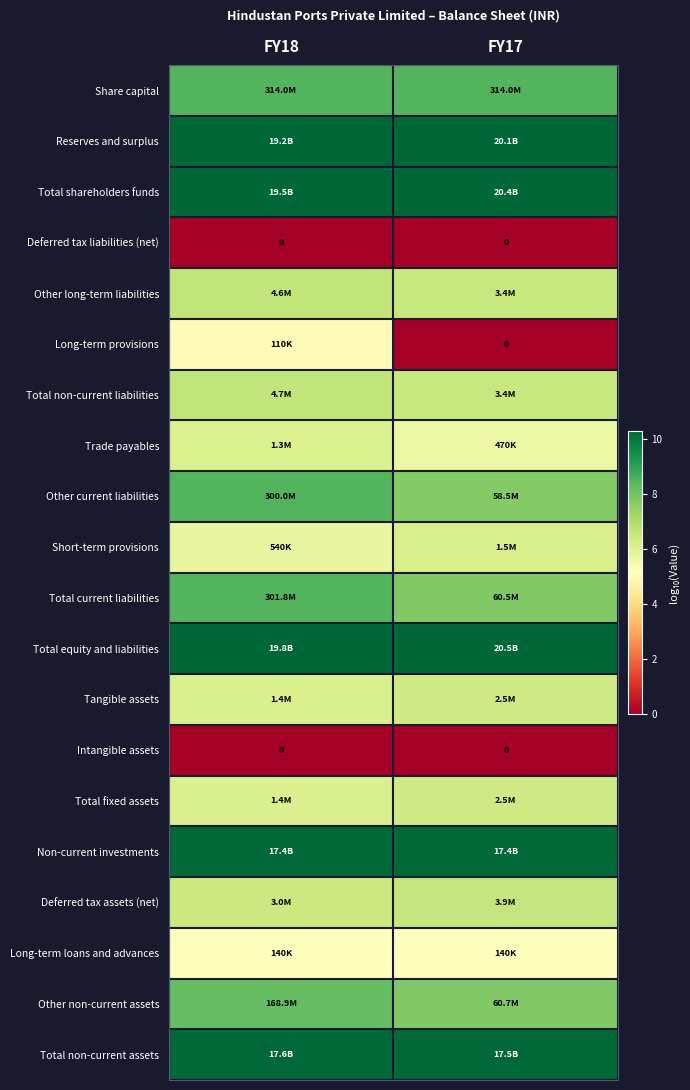

Which series has the largest total across all categories?

Total equity and liabilities